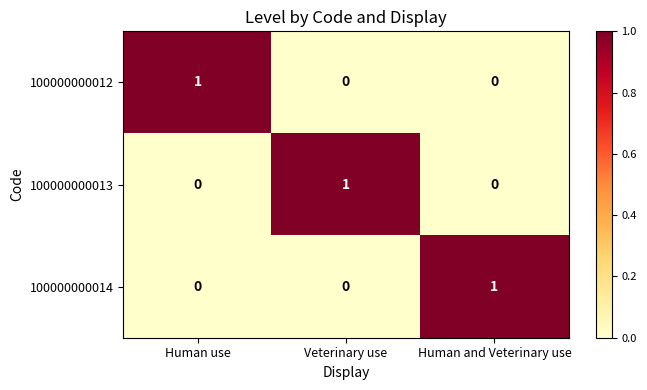

How many 100000000012 values are between 0 and 1?

3